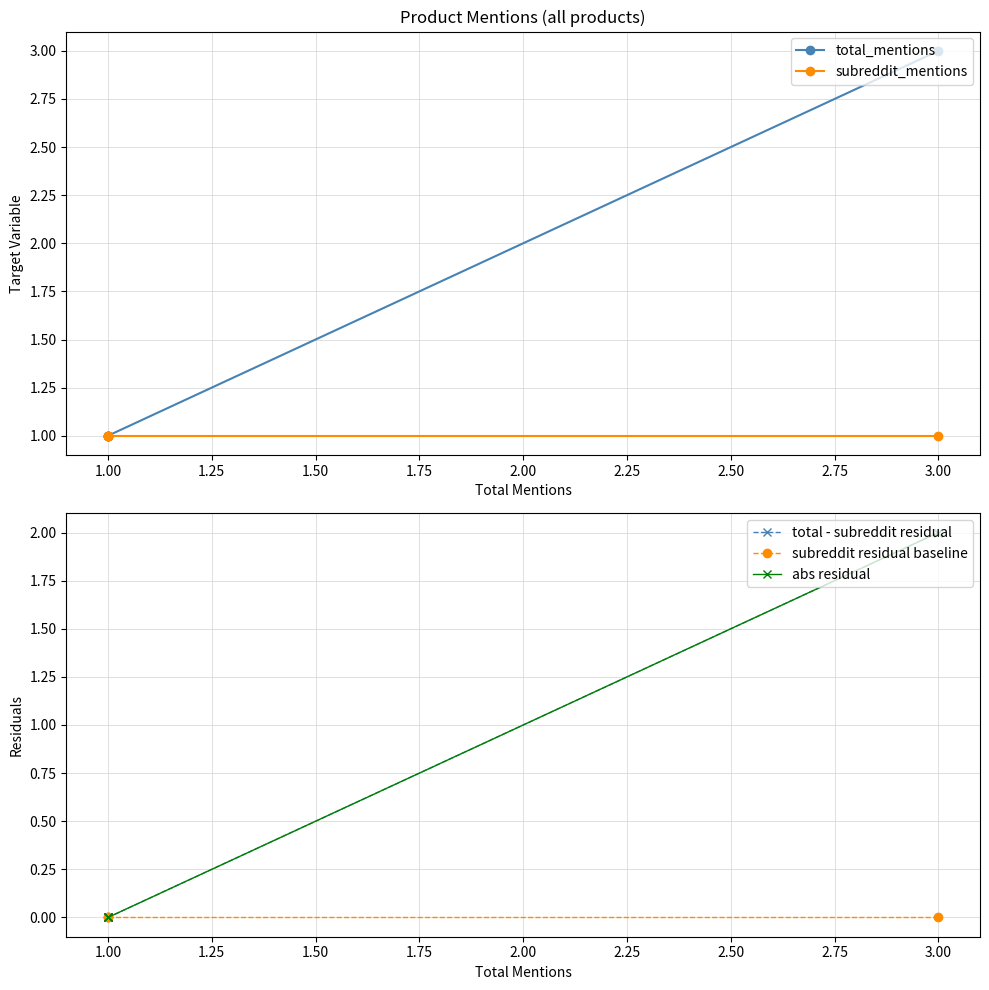

How many data points does each series have?

4